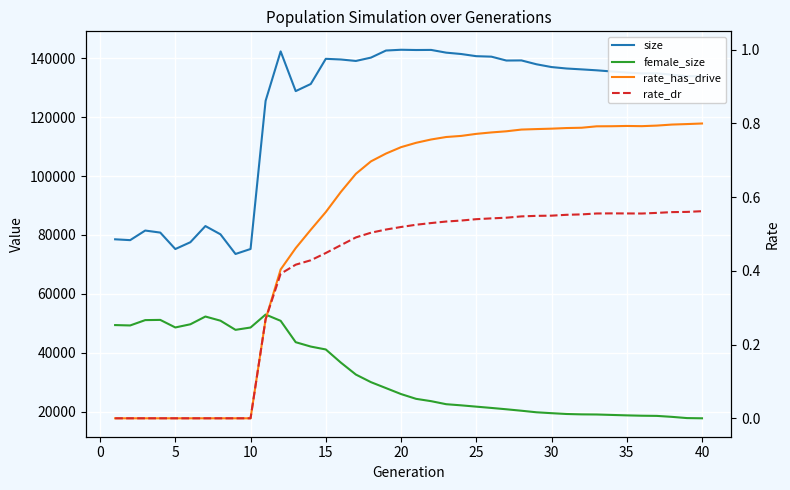

How many distinct data groups are displayed?

4